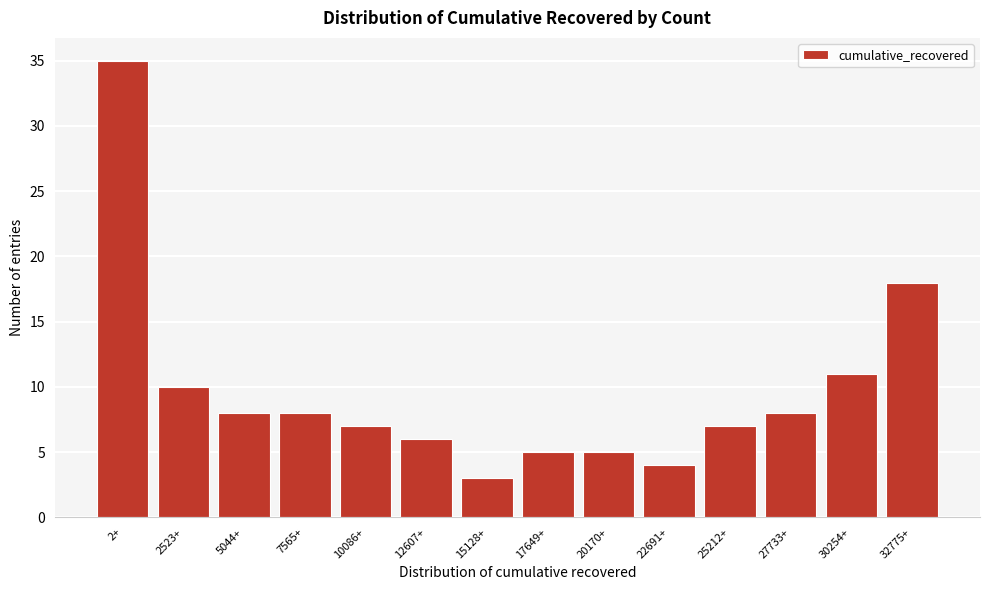

Reading left to right, extract all data points from this chart.

35	10	8	8	7	6	3	5	5	4	7	8	11	18